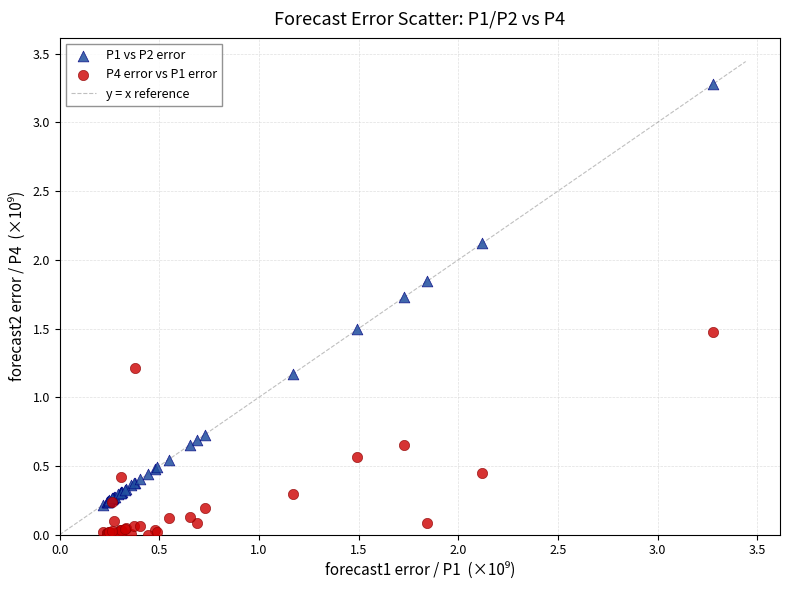

Which series has the largest Y range (max minus min)?

P1 vs P2 error